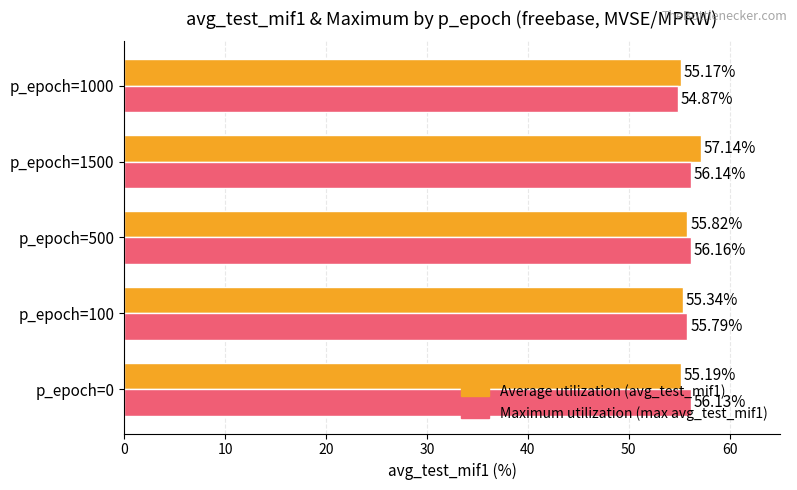

What is the total value across all series at p_epoch=1500?

113.3